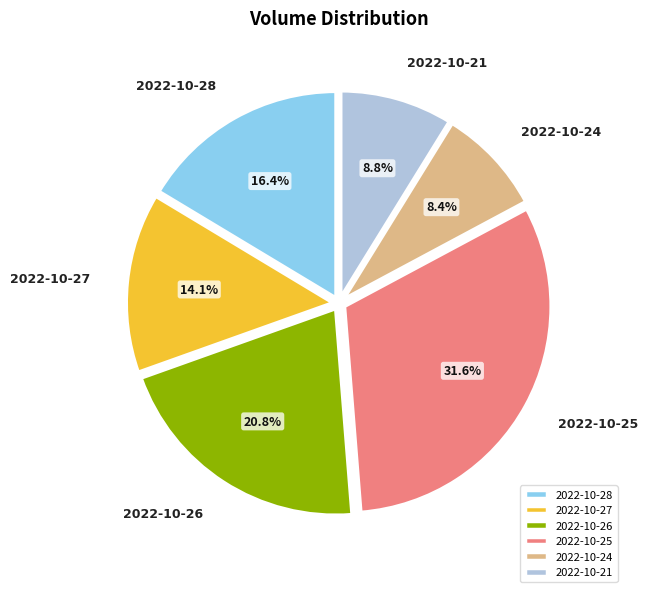

Which has a higher value, 2022-10-25 or 2022-10-24?

2022-10-25